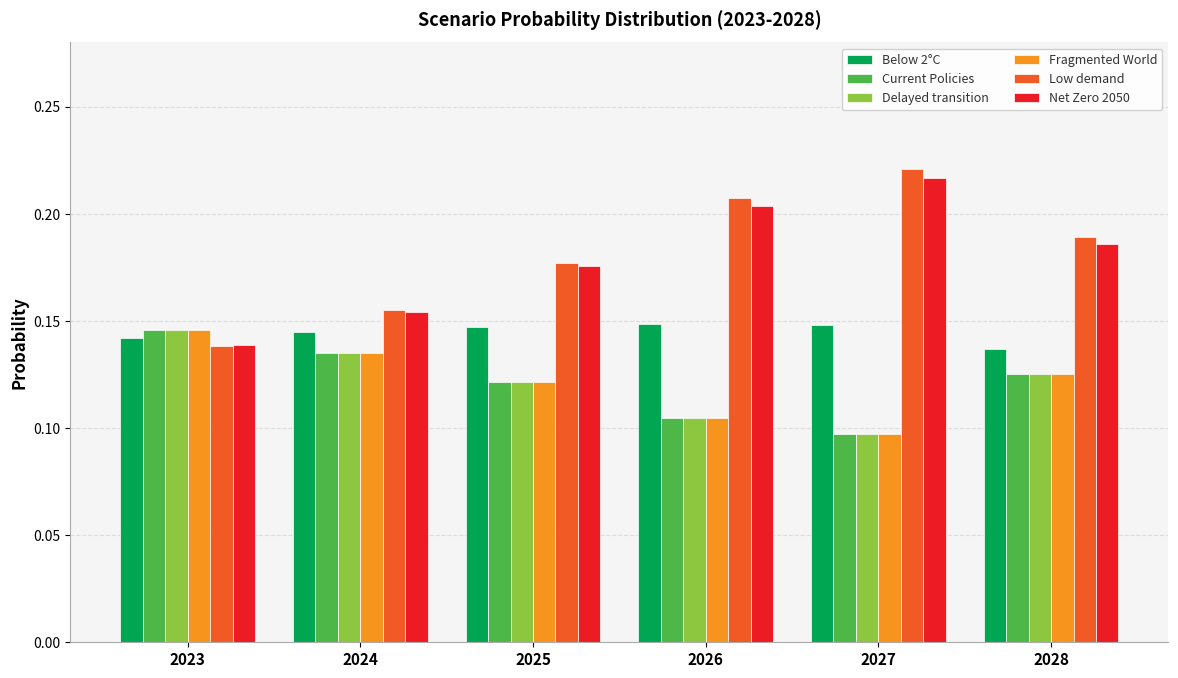

Count the Current Policies values in the range 0 to 1.

6